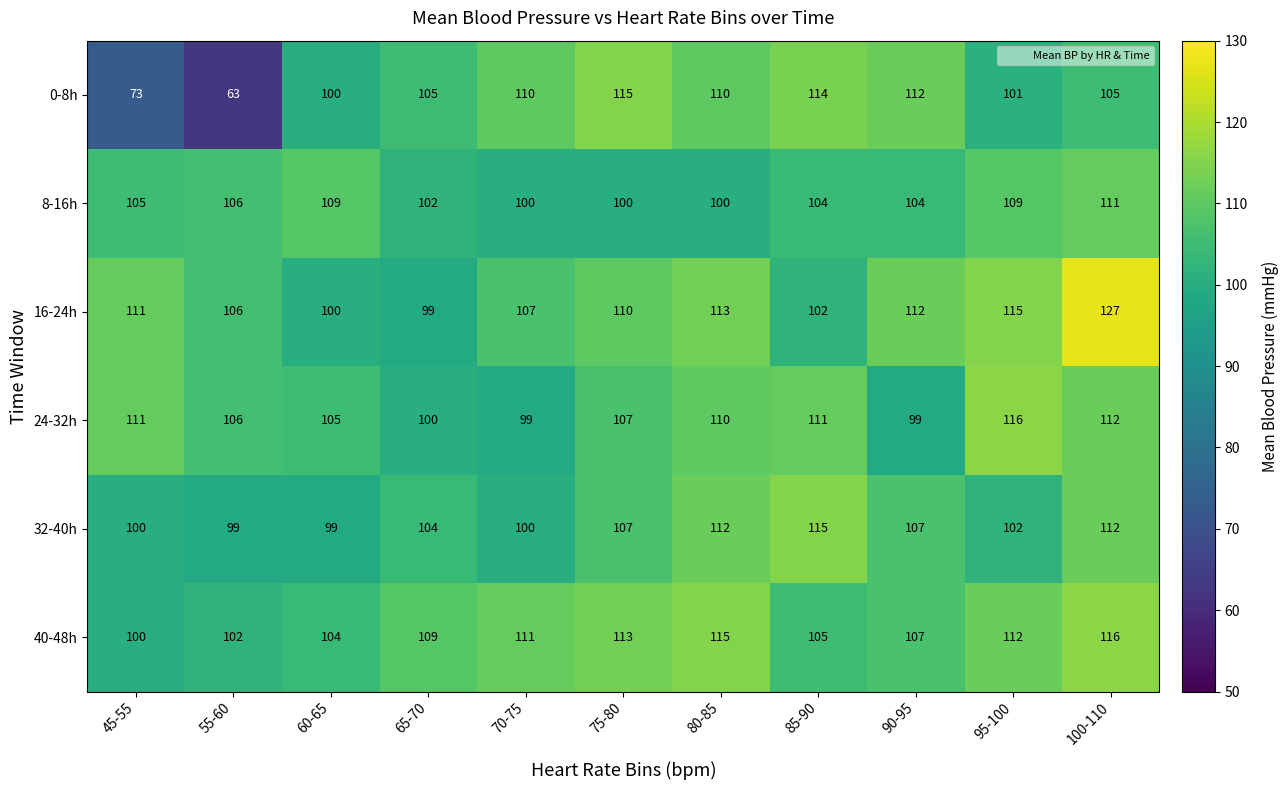

What is the difference between the maximum and minimum values in the 40-48h series?

16